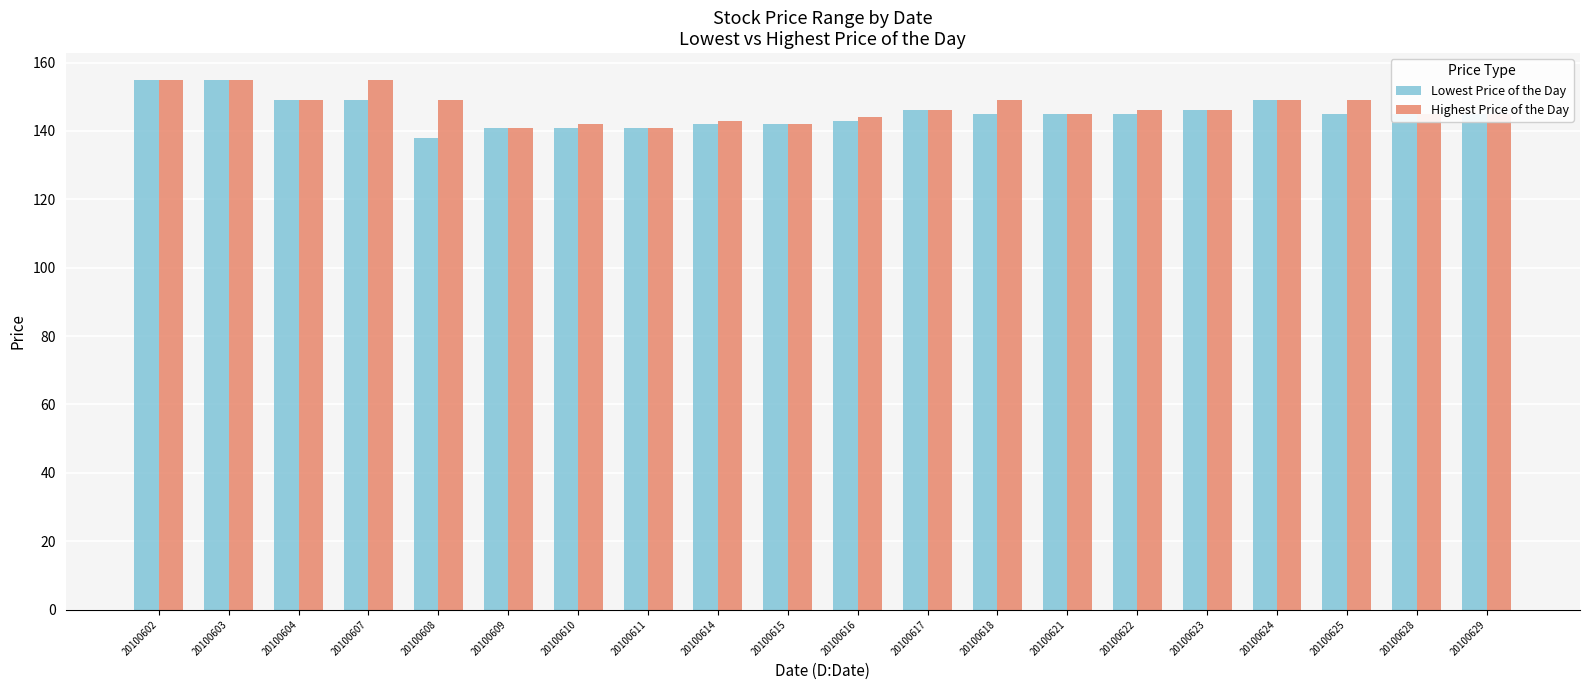

What is the minimum value shown in the chart?

138